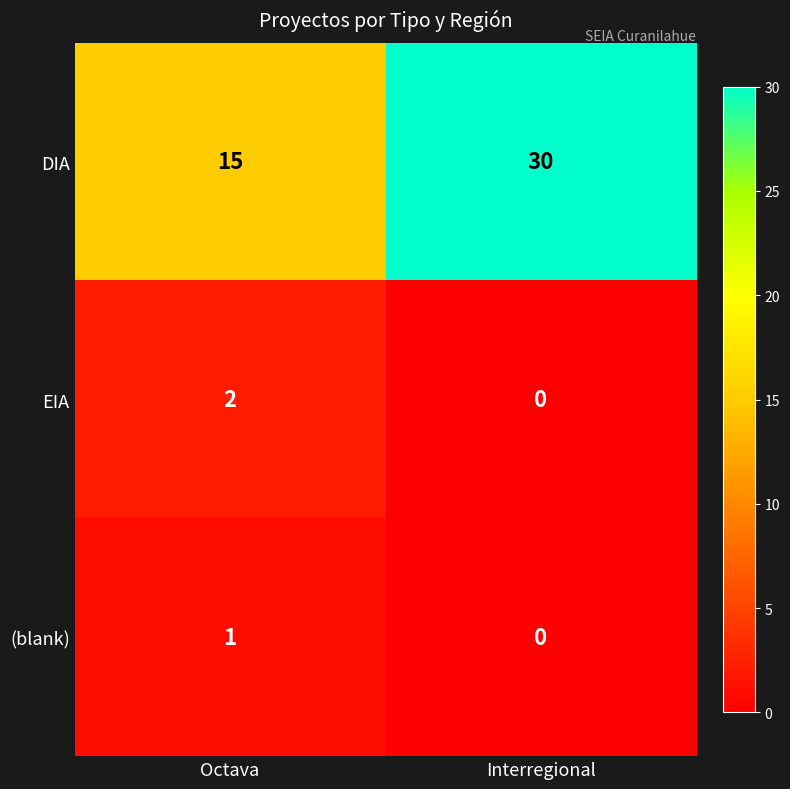

What is the lowest value of the DIA series?

15